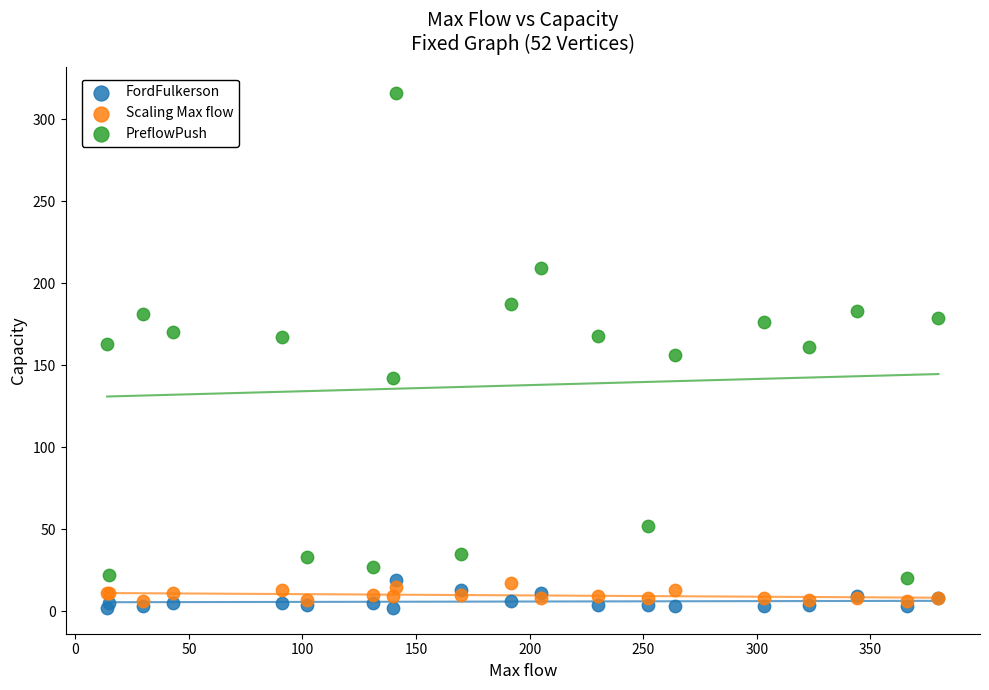

Which series reaches the maximum Y coordinate?

PreflowPush